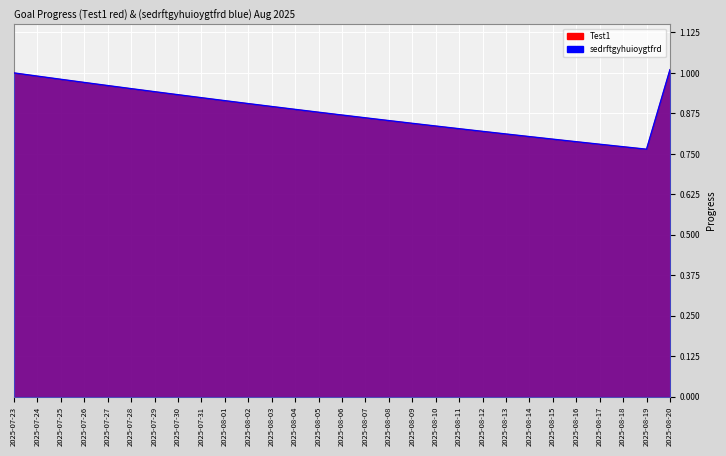

Rank the series by their maximum value, from highest to lowest.

Test1, sedrftgyhuioygtfrd